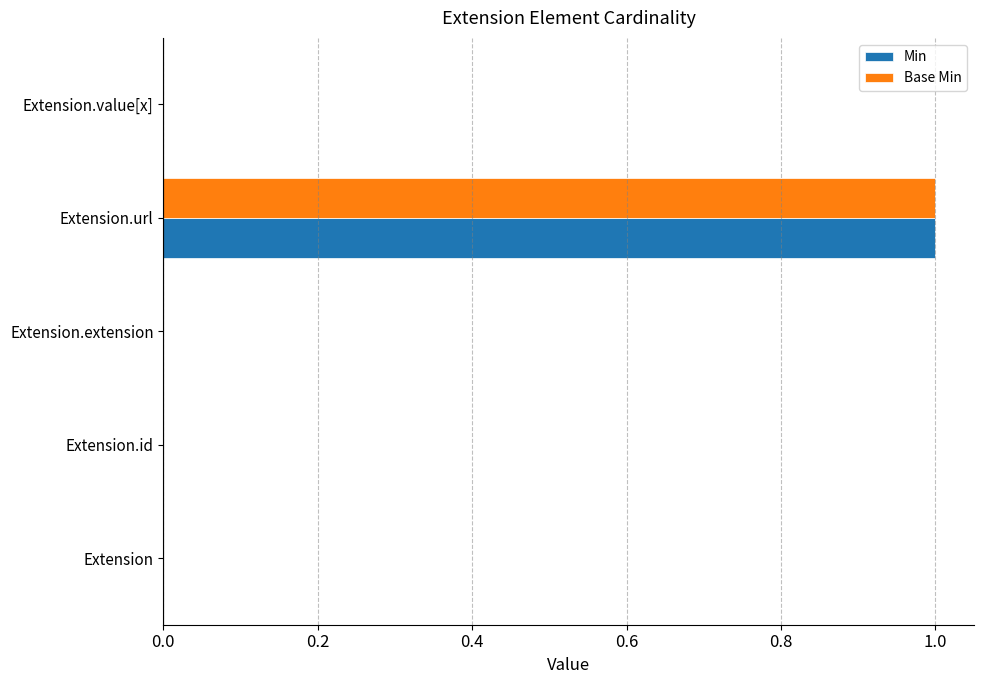

Which category has the highest value in the Min series?

Extension.url